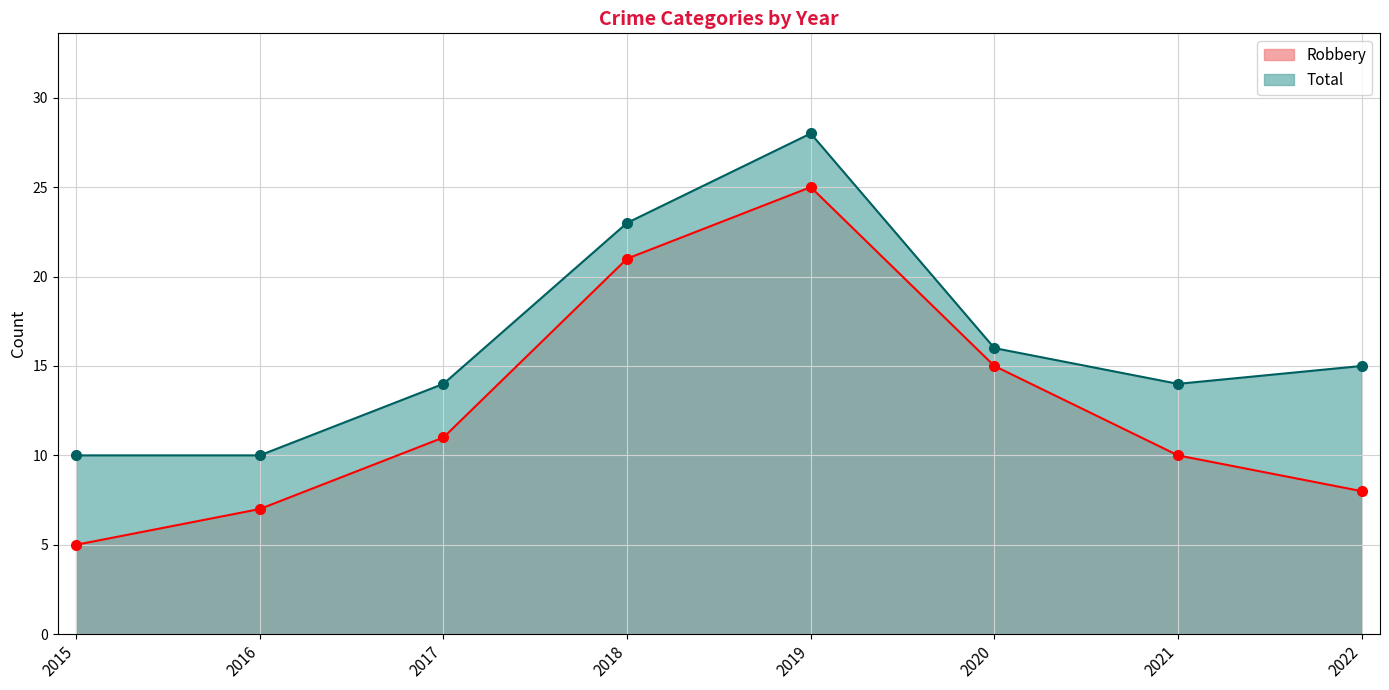

Which label corresponds to the largest value in the chart?

2019